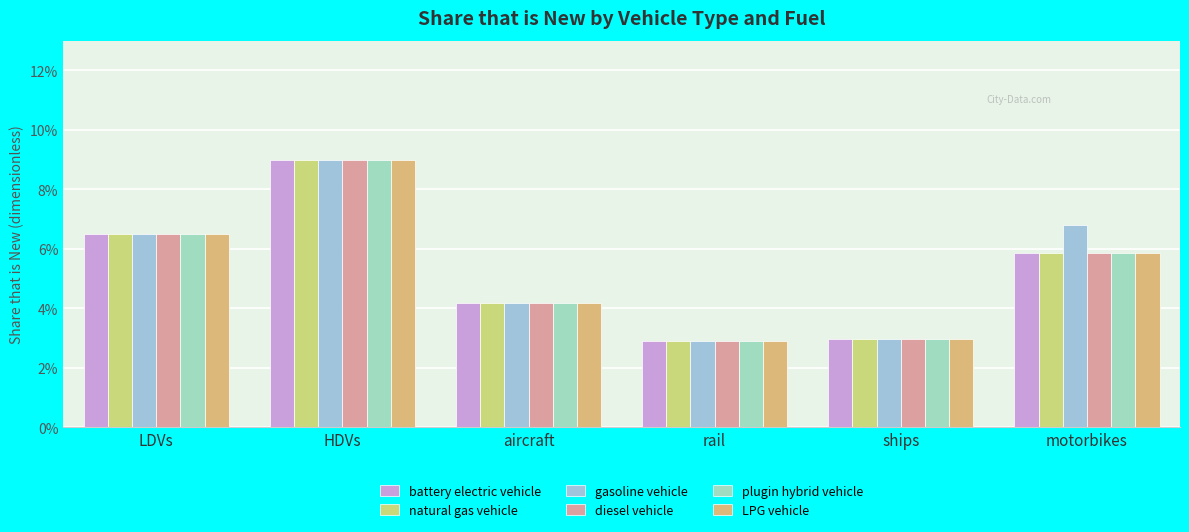

Read the LPG vehicle value at HDVs.

0.1